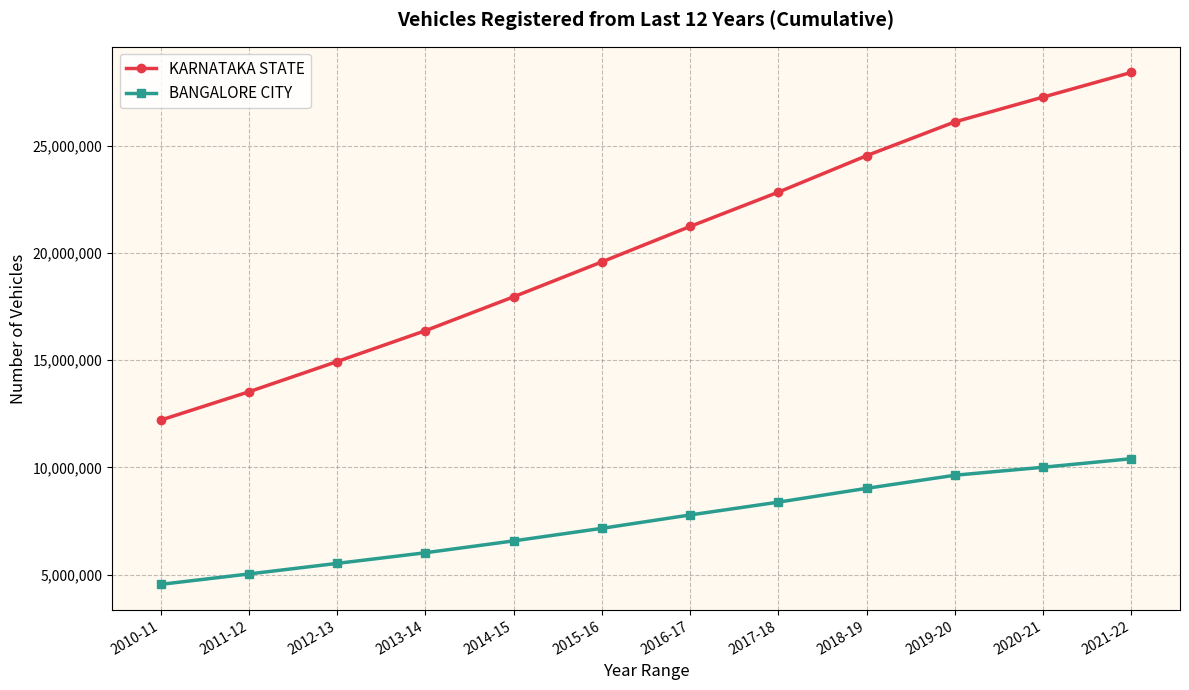

At which category is the sum across all series the highest?

2021-22